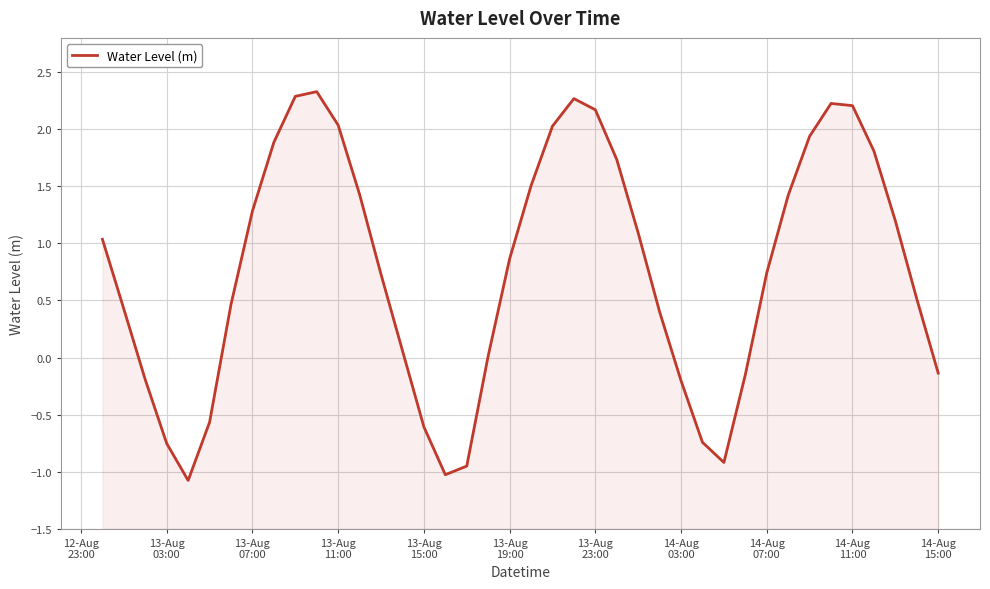

What is the greatest value displayed?

2.3